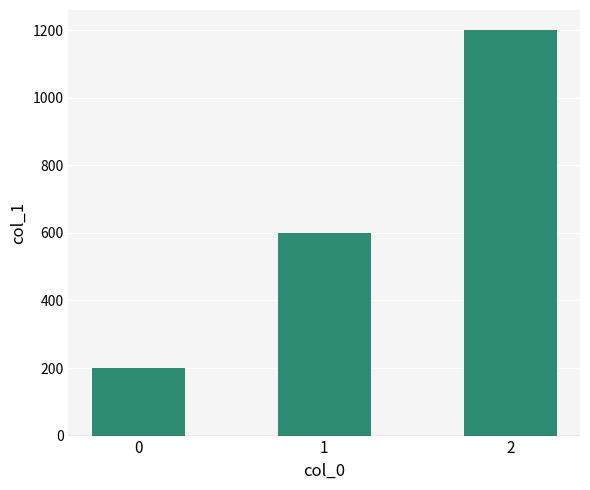

What is the sum of the values at 0 and 1?

800